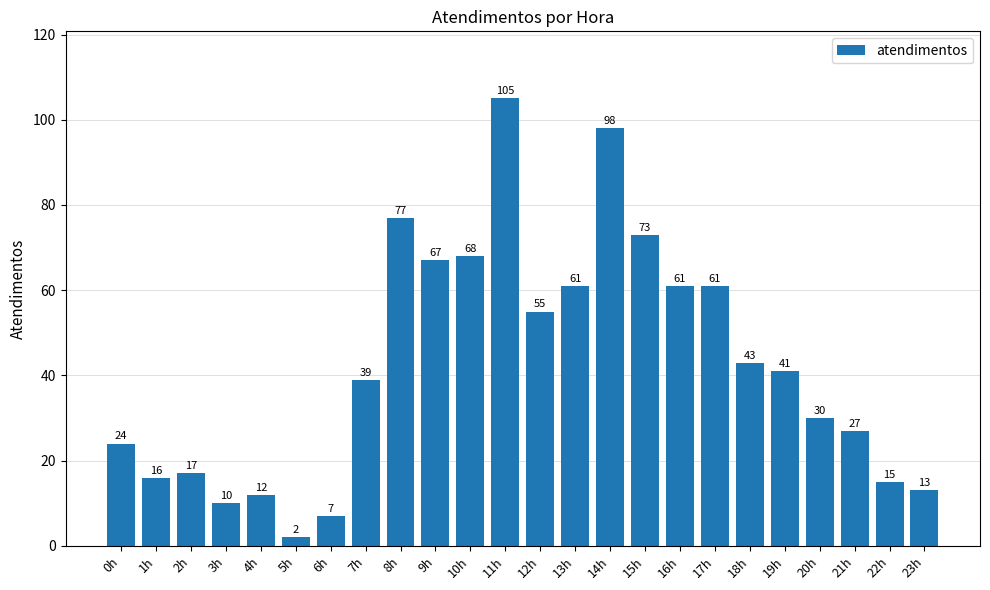

How many bars are there in total?

24